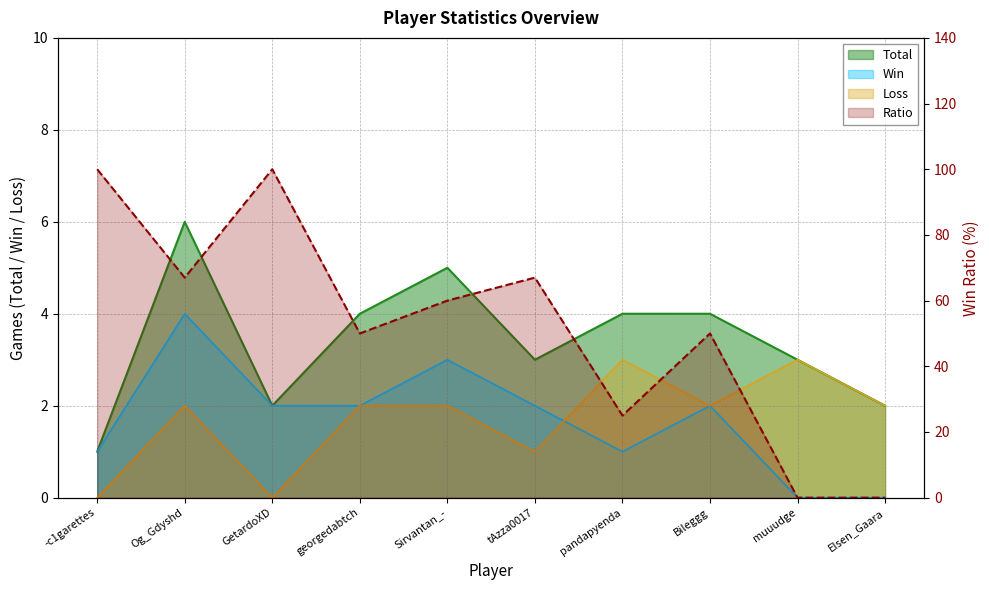

What is the greatest value displayed?

100